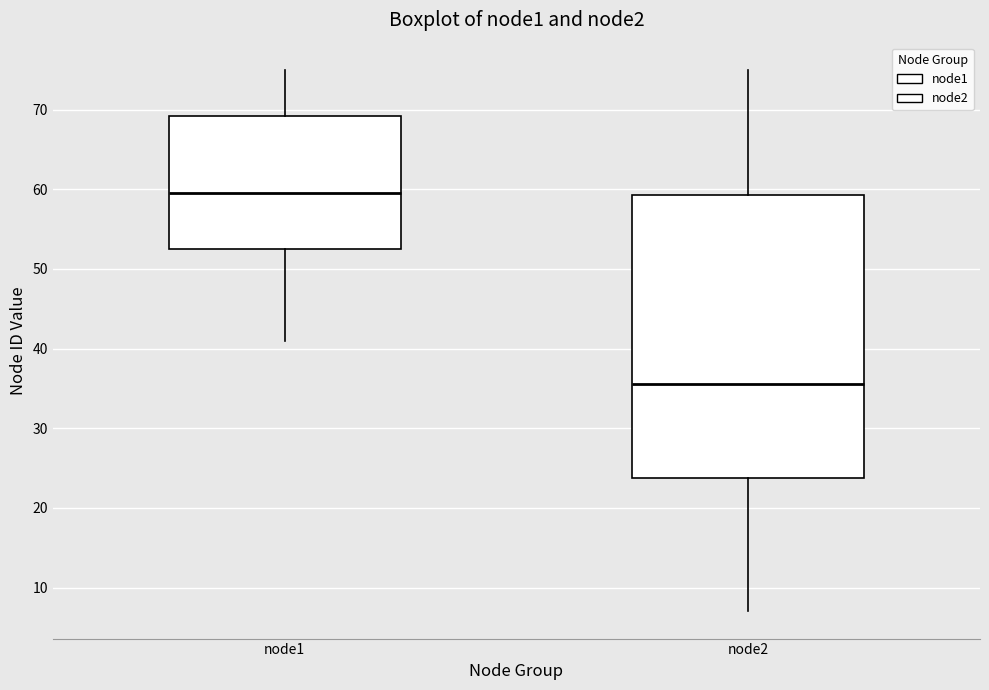

Which box's median line is the lowest?

node2